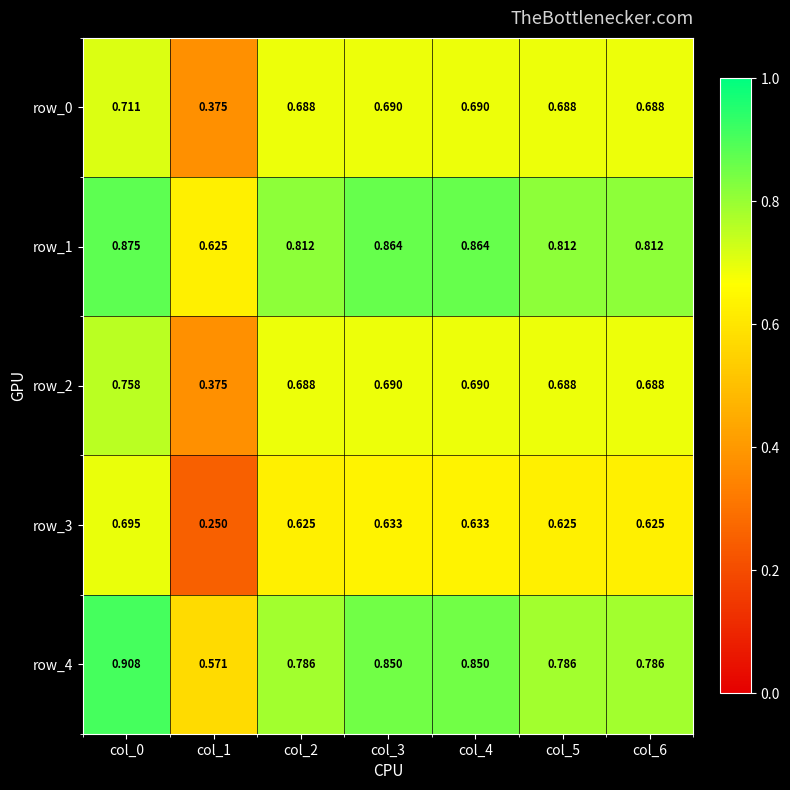

Is the value of row_2 at col_3 greater than the value of row_3 at col_0?

No